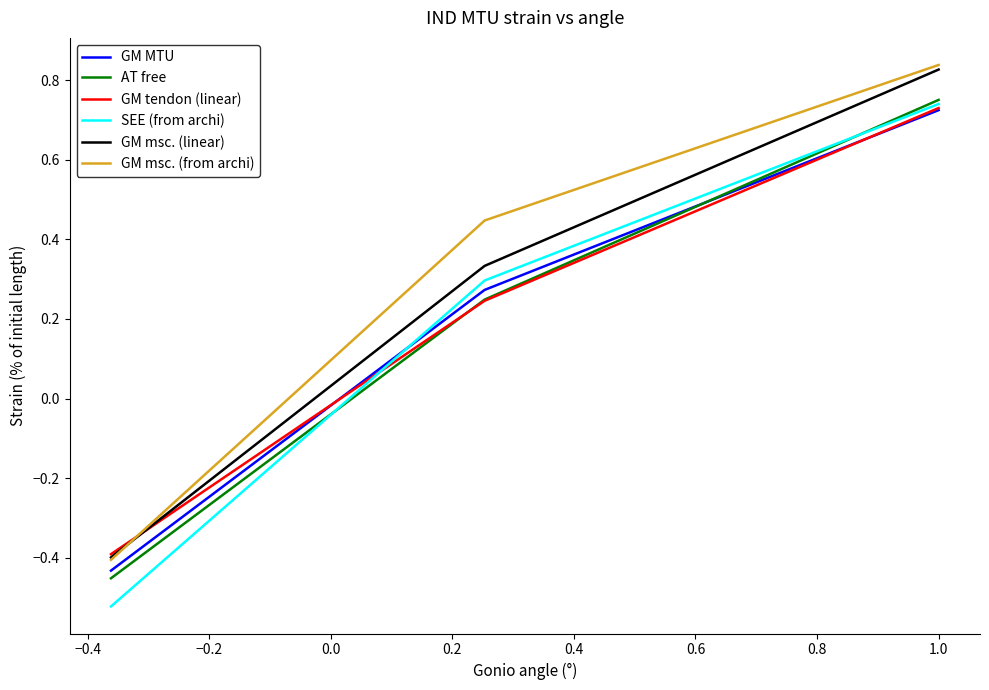

What is the difference between the maximum and minimum values in the GM msc. (from archi) series?

1.2